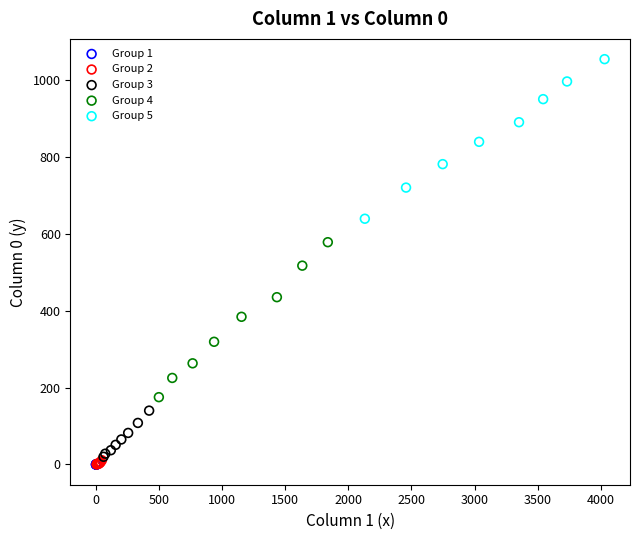

What are all the series names shown in the legend?

Group 1, Group 2, Group 3, Group 4, Group 5